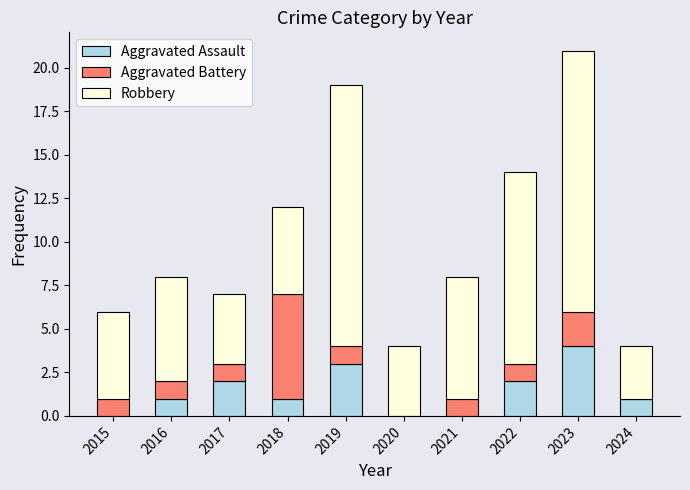

At which label does Aggravated Assault reach its peak?

2023